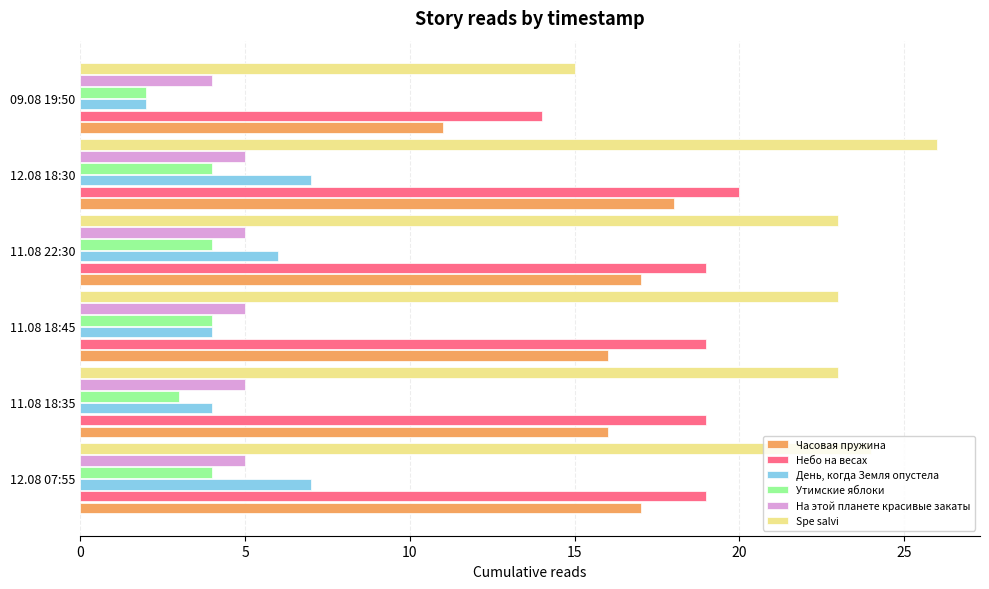

What is the average value of the Утимские яблоки series?

4